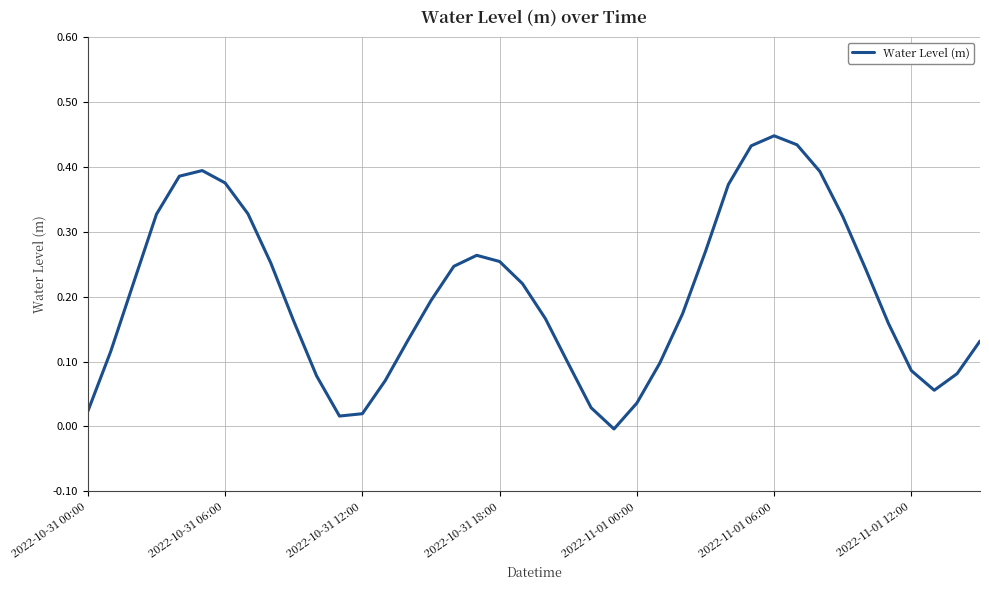

Does the chart display data point markers on the line(s)?

No